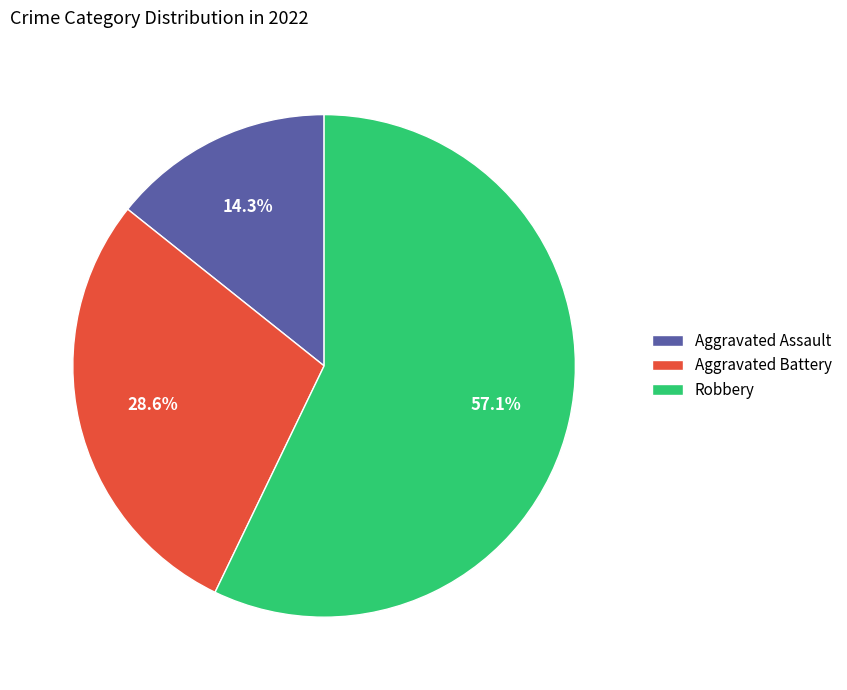

To the nearest percent, what is the difference between the largest and smallest slice percentages?

43%